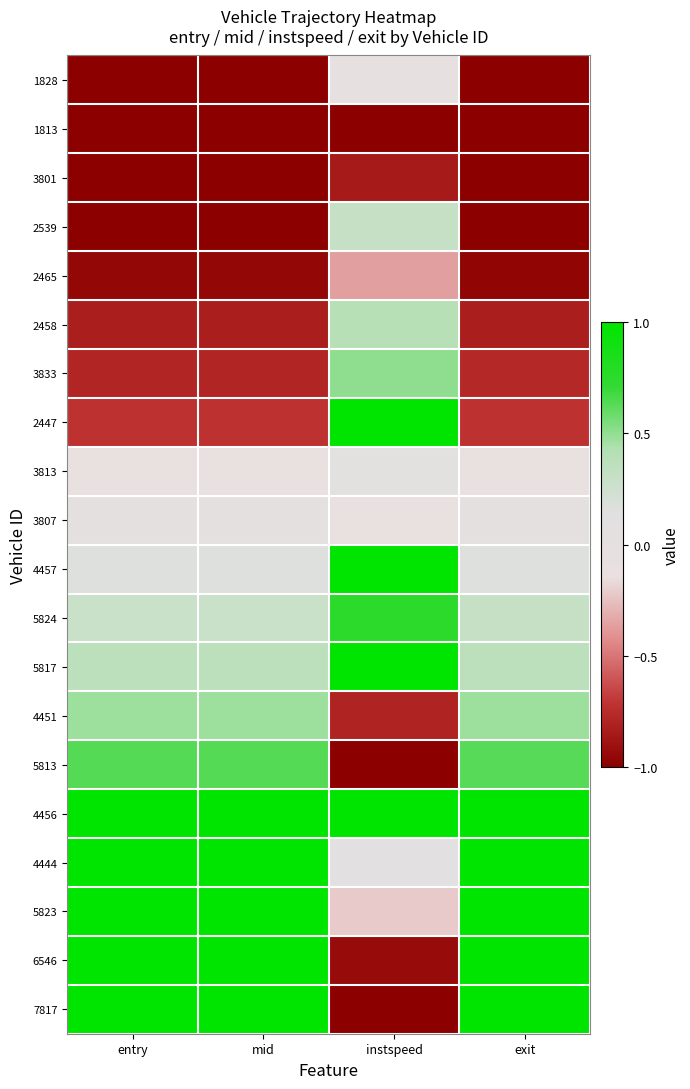

Between exit and entry, which is larger?

exit